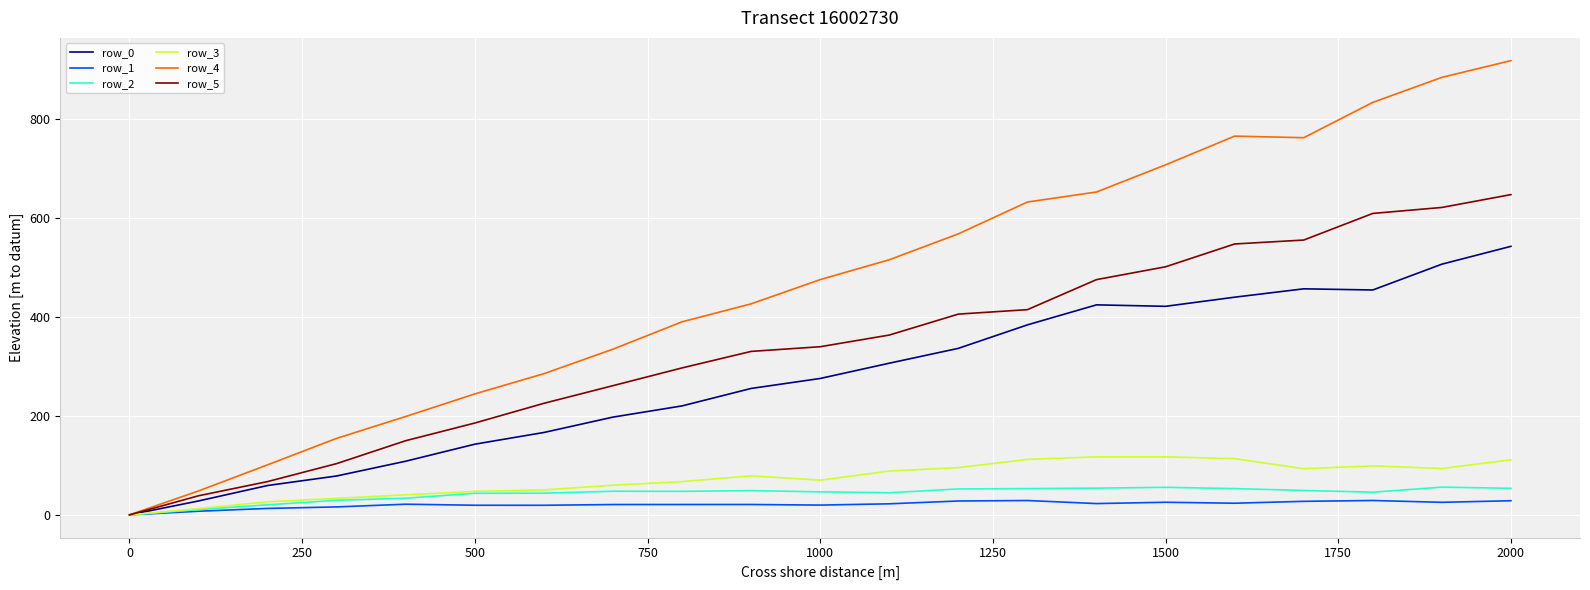

Which series has the largest range (max minus min)?

row_4